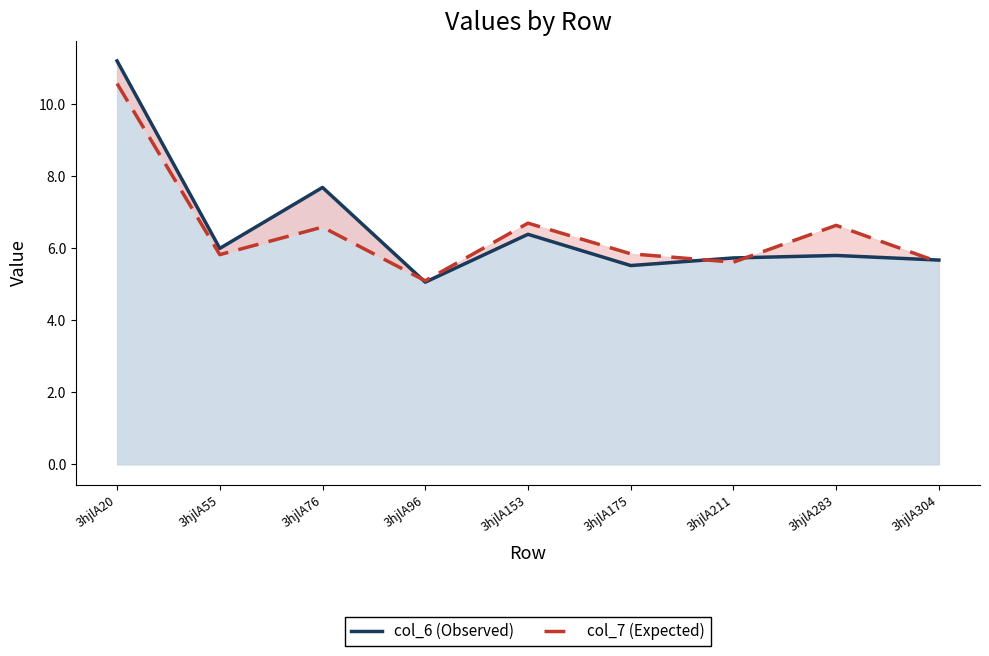

Reading right to left, extract all data points from this chart.

col_6 (Observed): 5.7	5.8	5.7	5.5	6.4	5.1	7.7	6.0	11.2
col_7 (Expected): 5.6	6.6	5.6	5.8	6.7	5.1	6.6	5.8	10.6